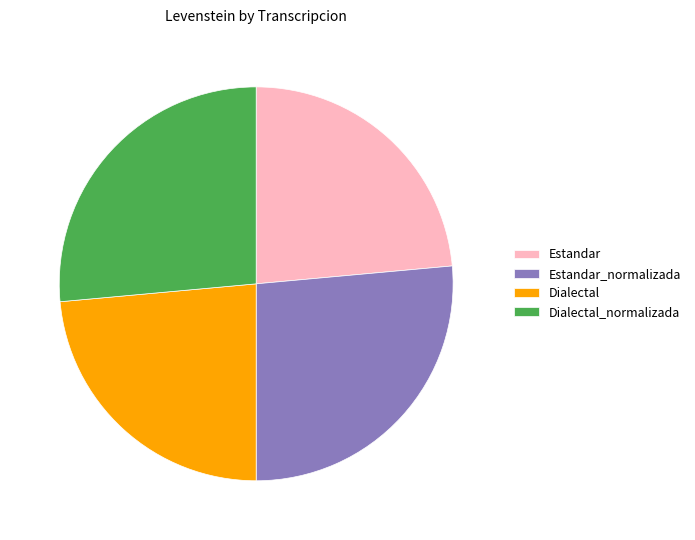

Is Dialectal the majority of the pie?

No